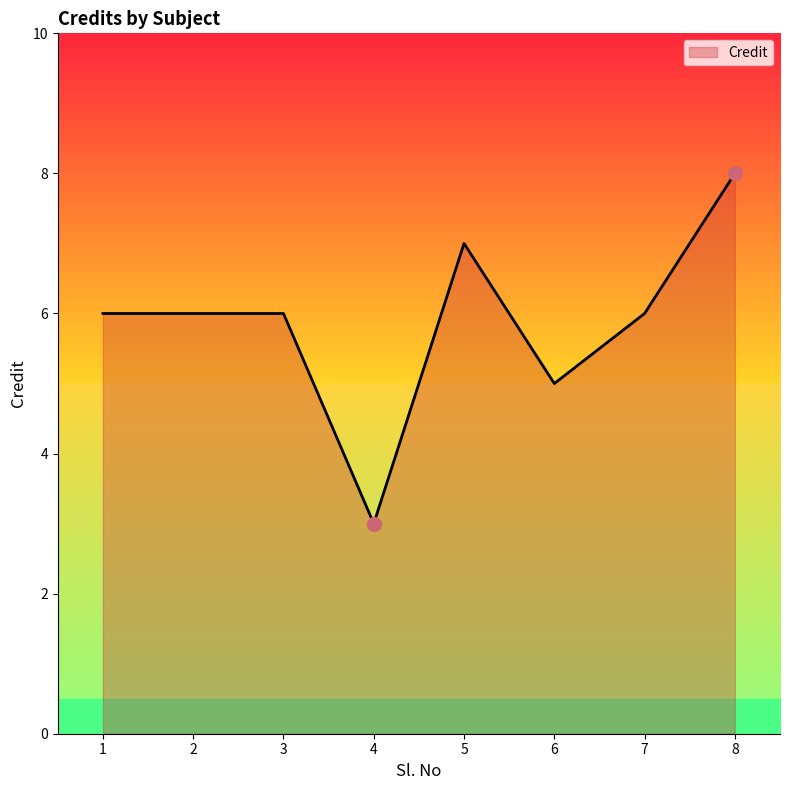

What is the smallest value displayed?

3